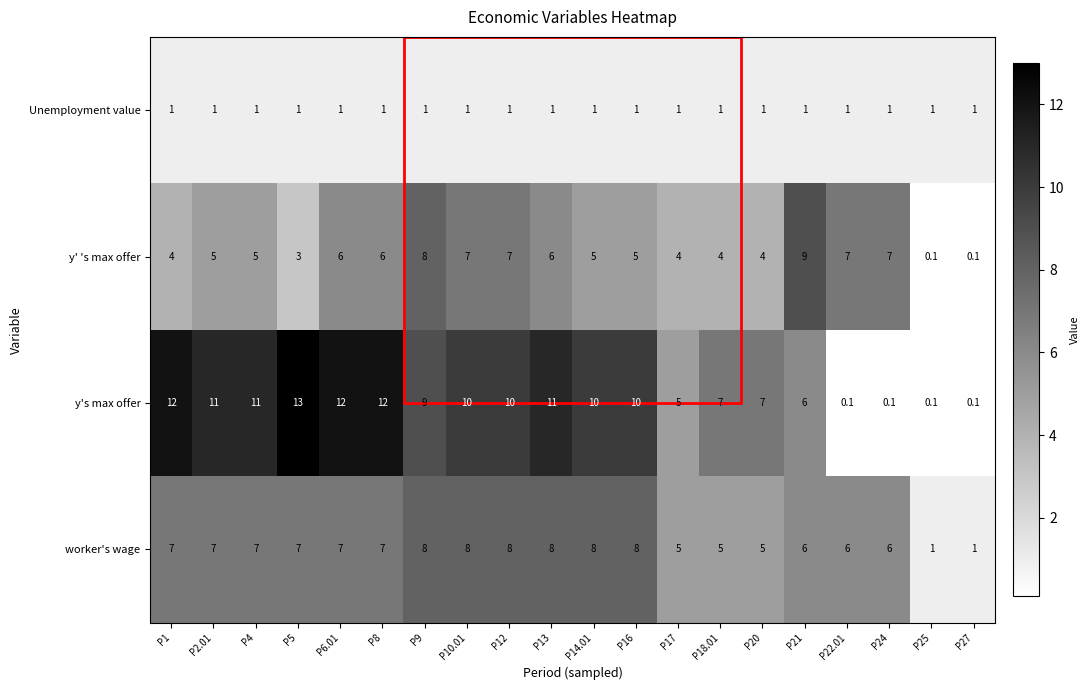

Where is y's max offer nearest to the value 6?

P21